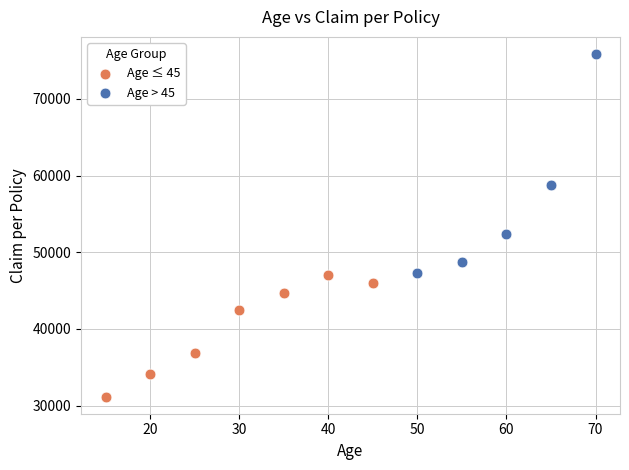

Which series contains the highest Y value?

Age > 45